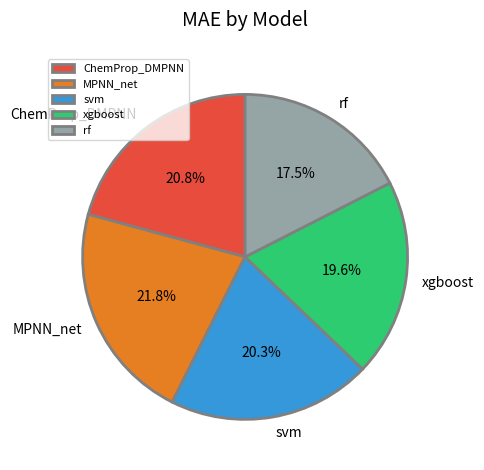

The ChemProp_DMPNN slice represents 26% of the pie. True or false?

False